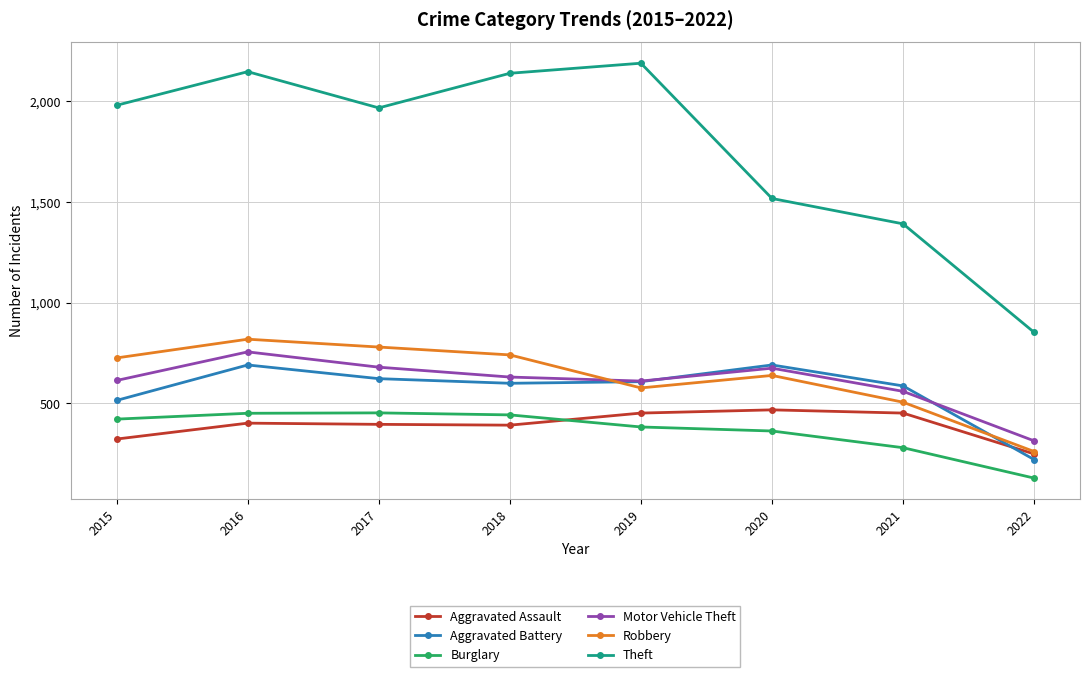

How many lines are shown in the chart?

6